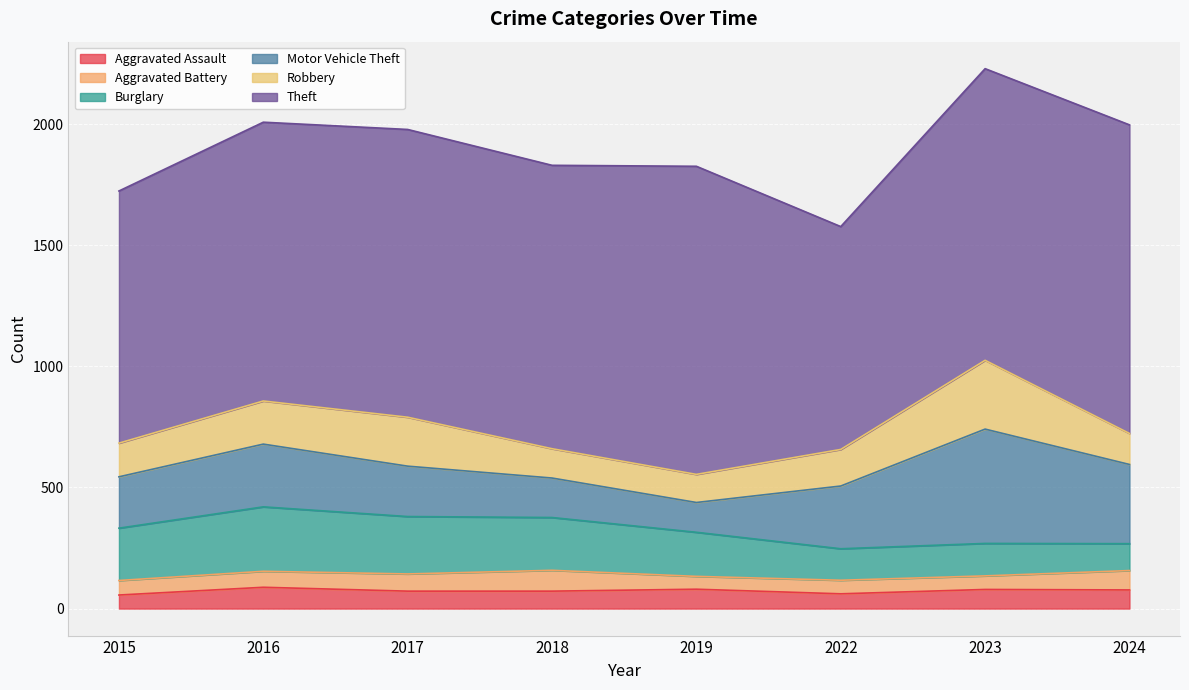

What is the spread (max minus min) of values at 2019?

1219